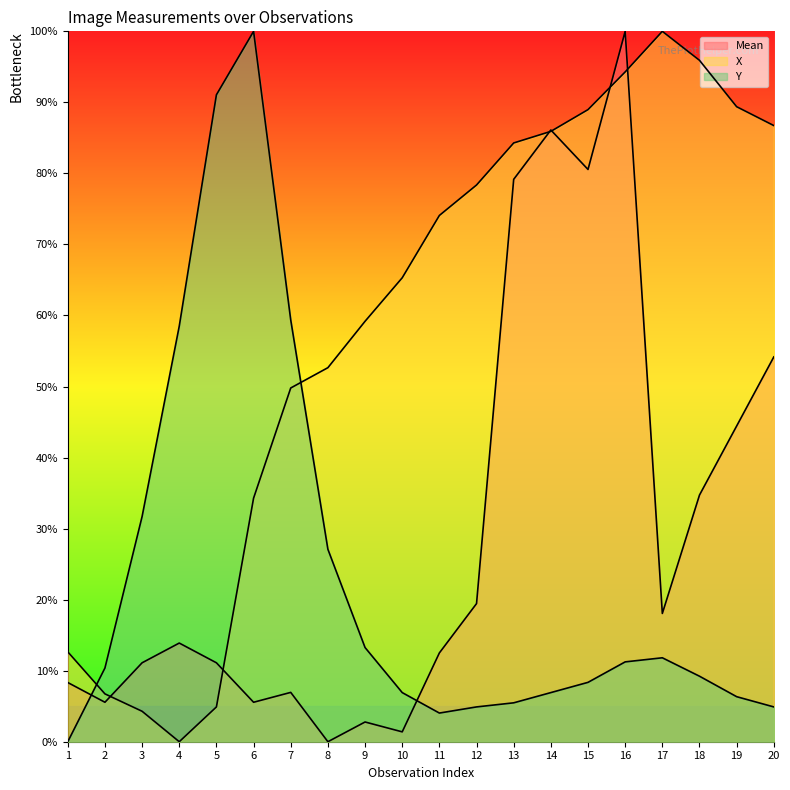

How many distinct data groups are displayed?

3